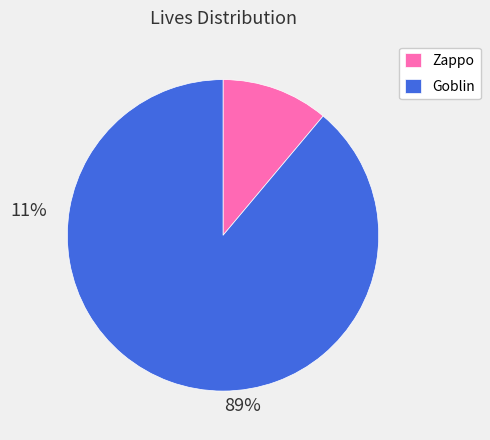

How many slices are in this pie chart?

2